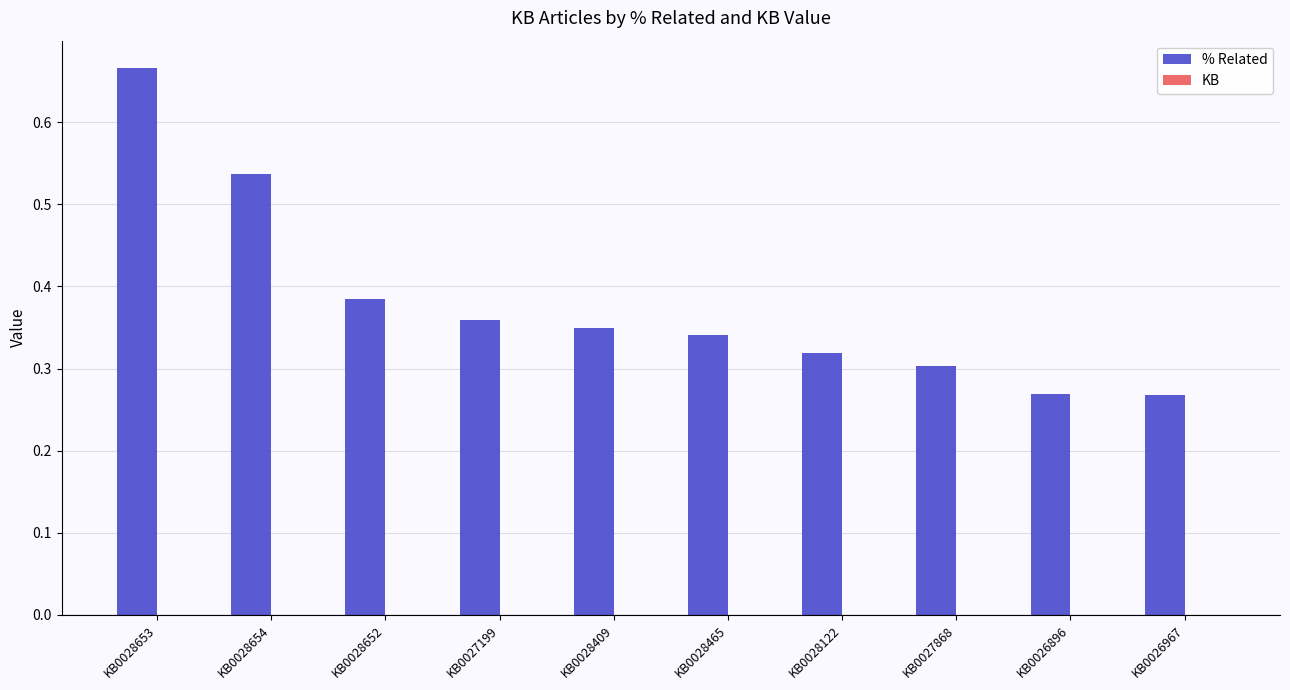

Which category has the highest value across all series?

KB0028653